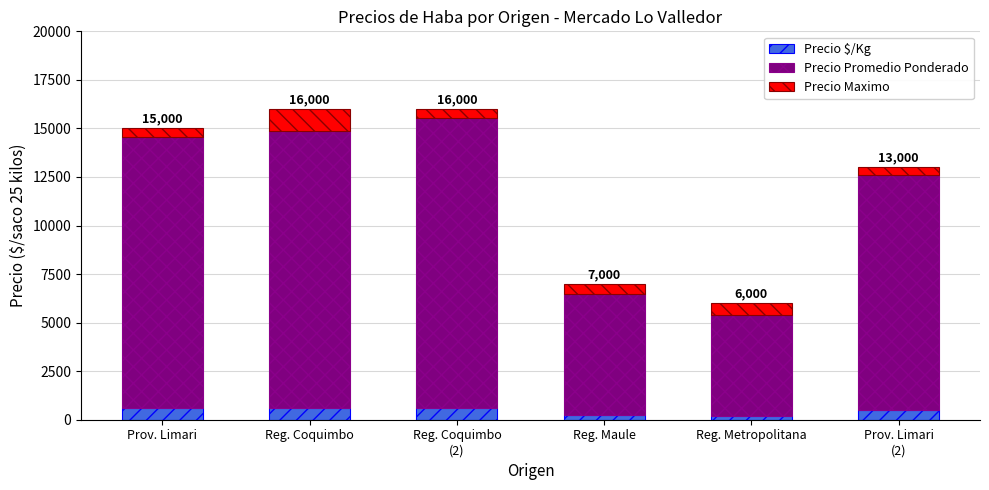

What is the maximum value for Precio $/Kg?

621